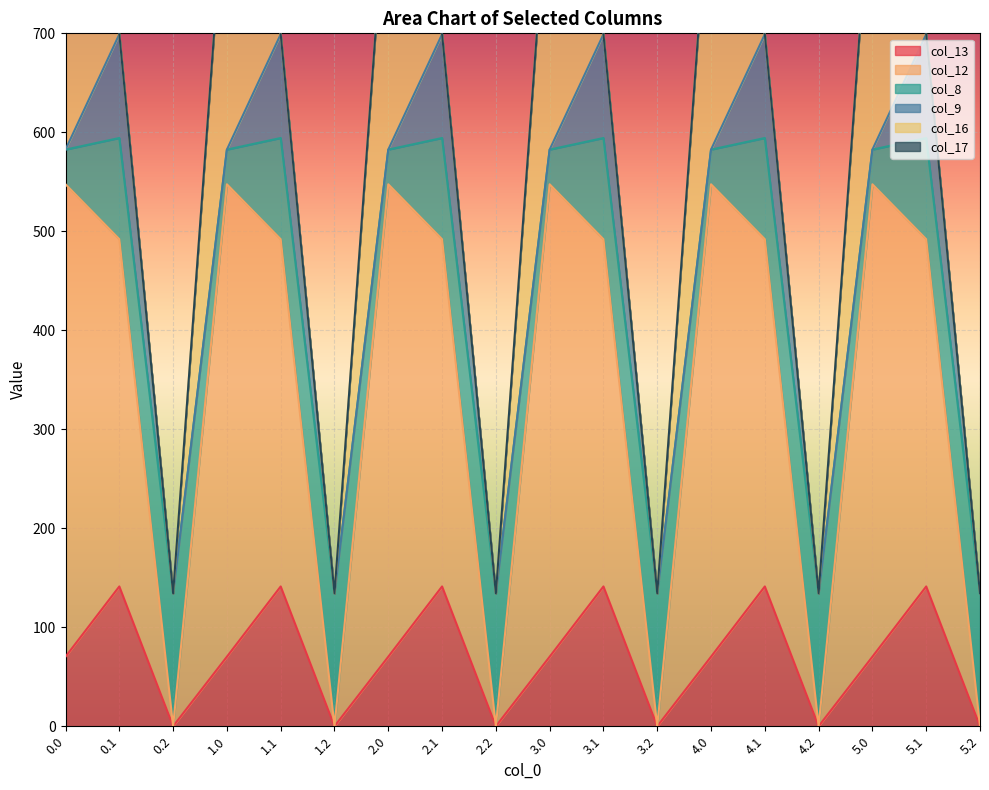

After their last crossing, which series has the higher values: col_13 or col_8?

col_8